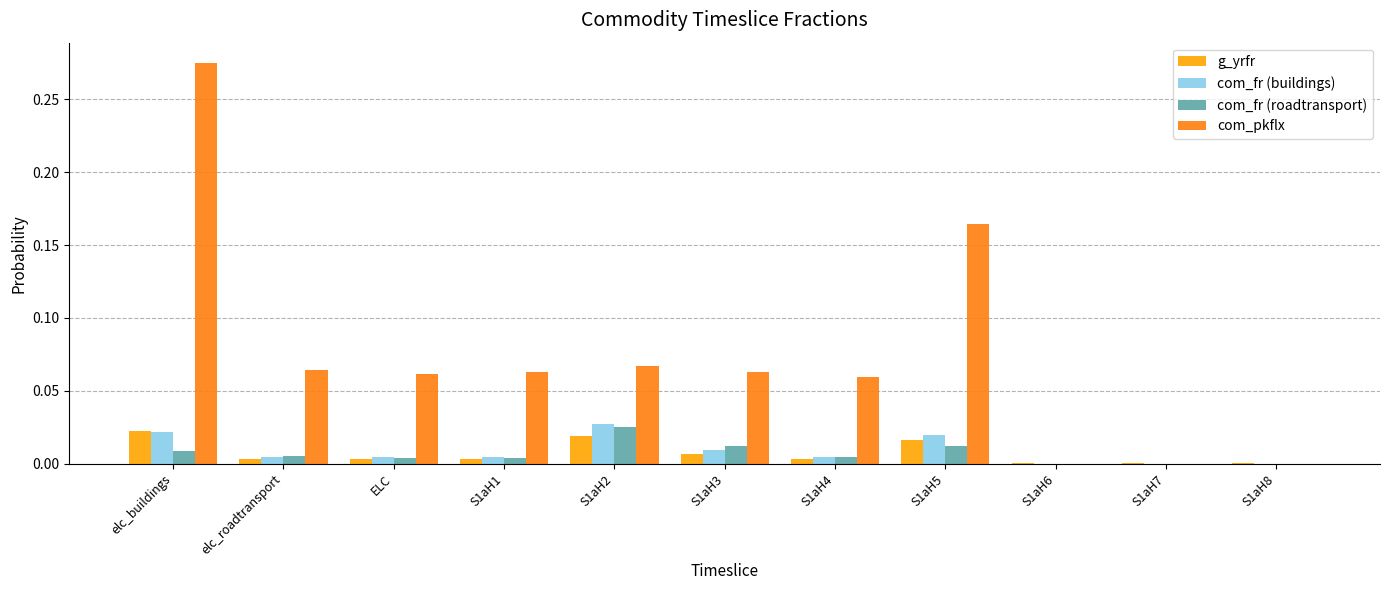

What is the sum of all com_pkflx values?

0.8